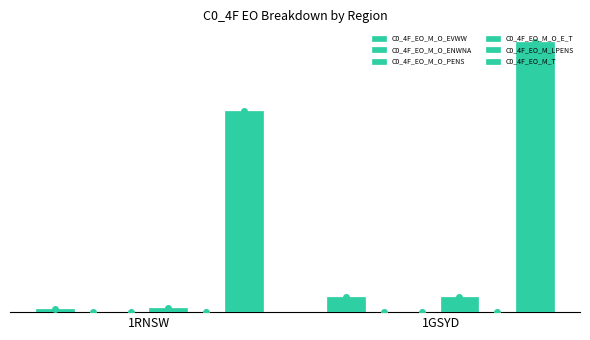

What is the difference between the maximum and minimum values in the C0_4F_EO_M_LPENS series?

66